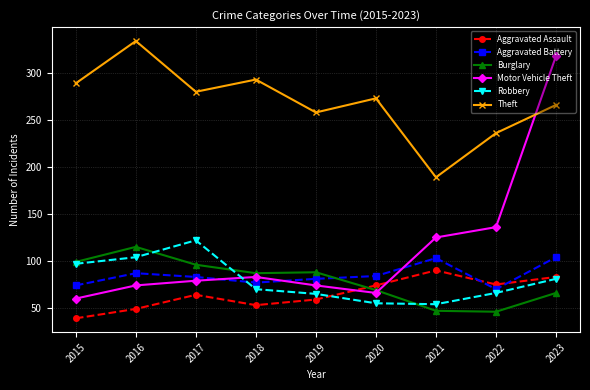

Which series has the largest range (max minus min)?

Motor Vehicle Theft